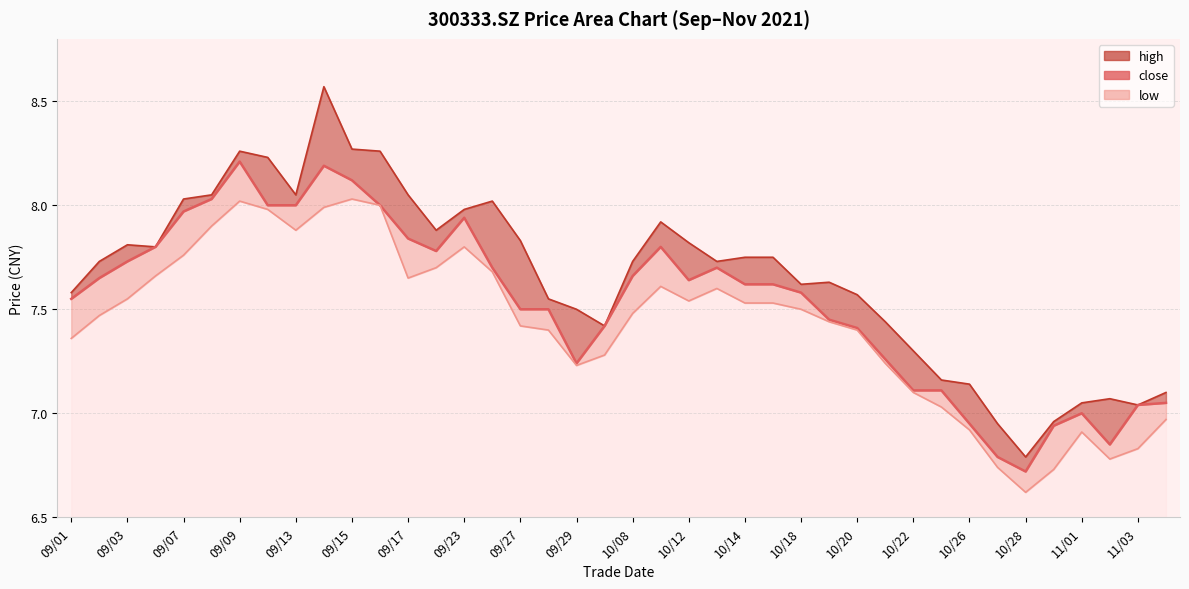

What is the difference between the maximum and minimum values?

1.5